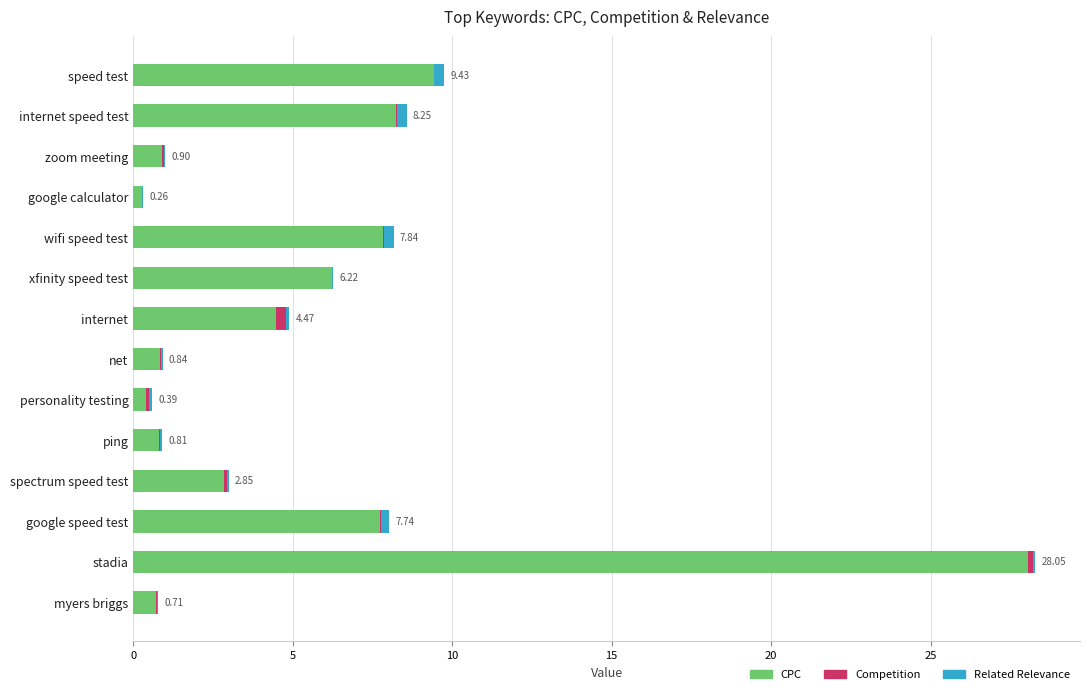

Where is CPC nearest to the value 14?

speed test